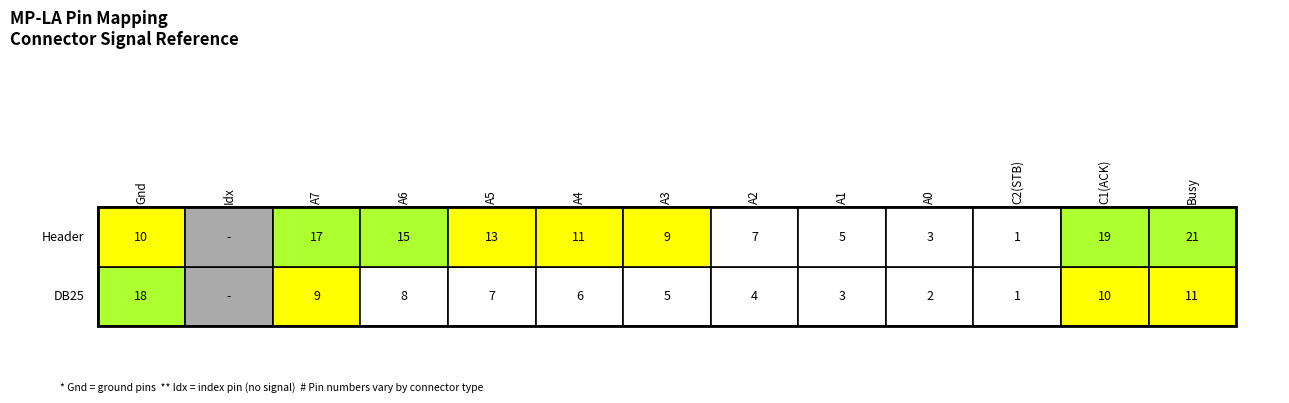

How many positive values does the Header series have?

12